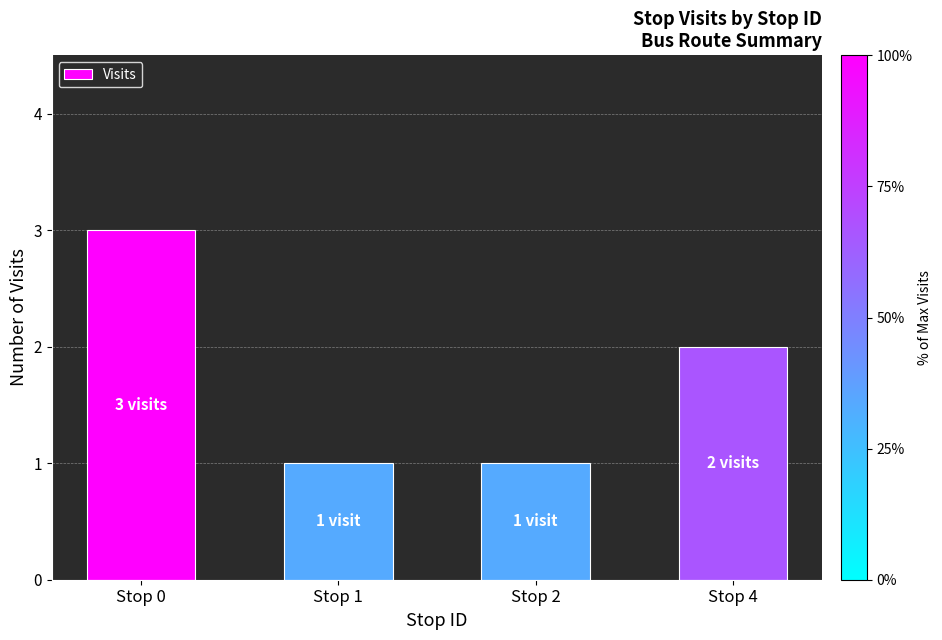

How many bars are there in total?

4